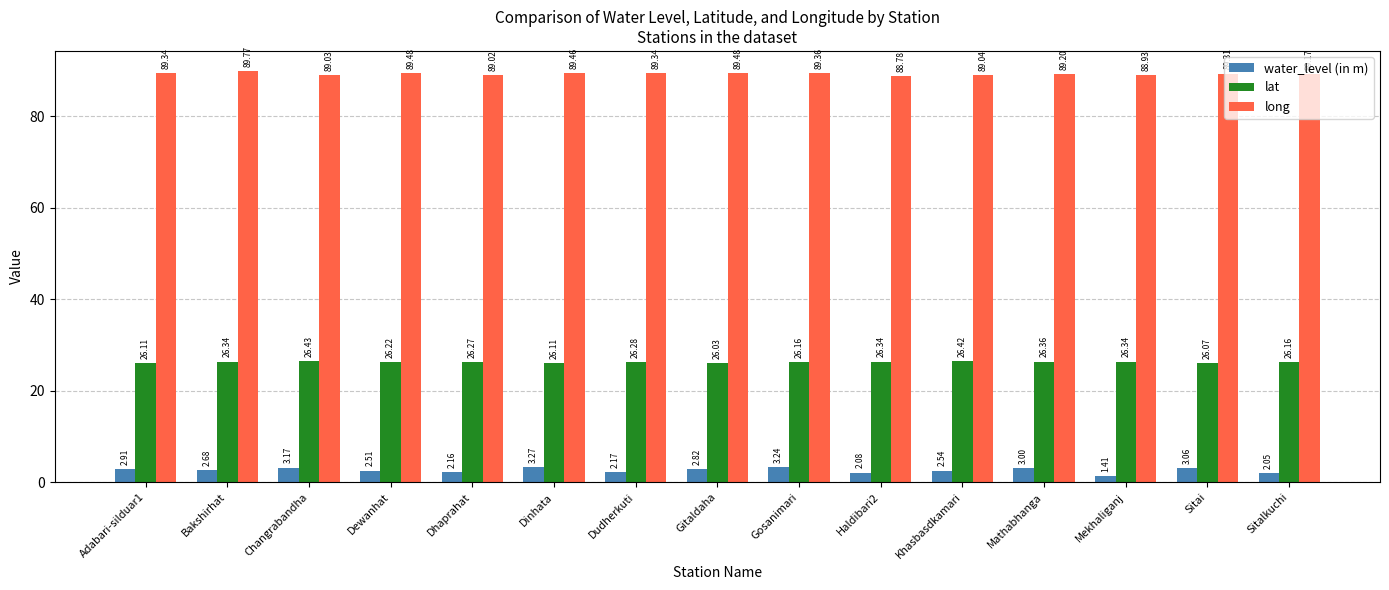

Which series has the largest total across all categories?

long